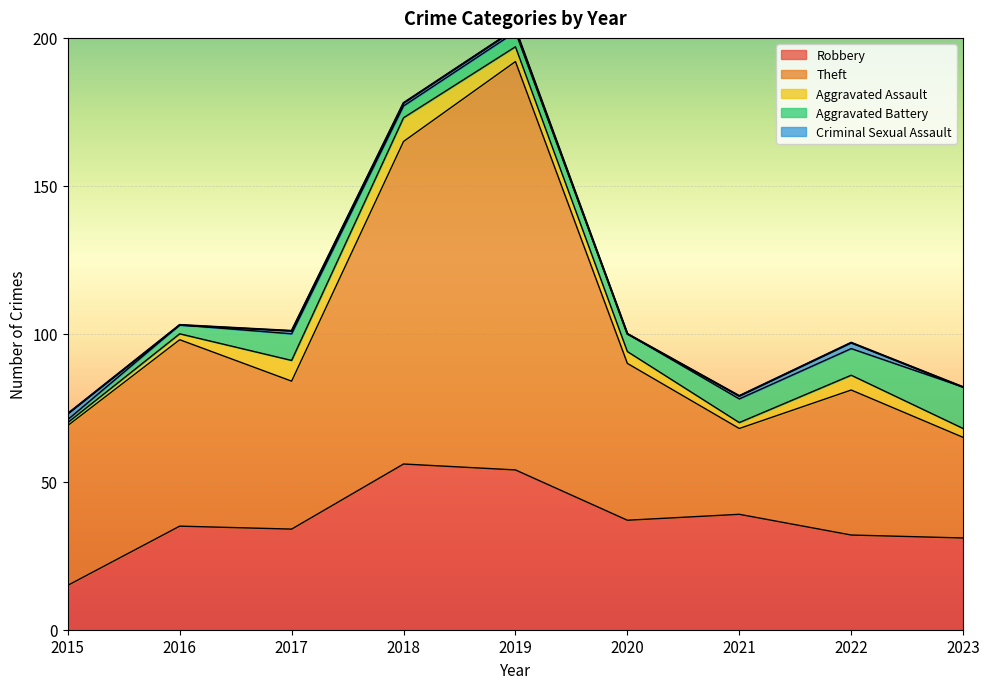

The Aggravated Battery series shows 14 at 2023. True or false?

True